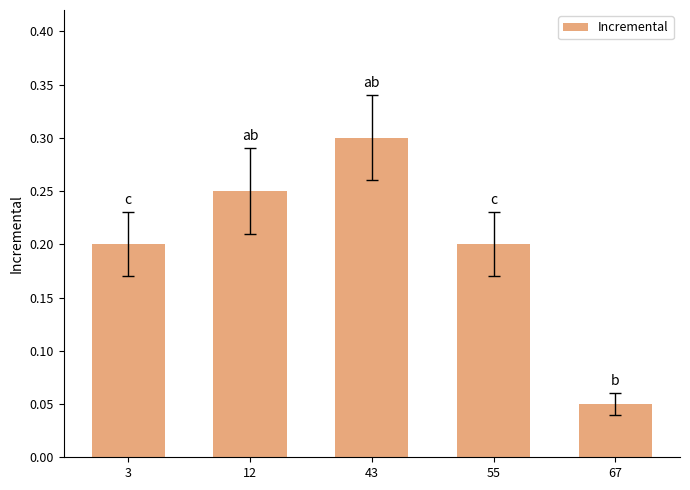

Is it true that the value at 12 is 0.2?

True